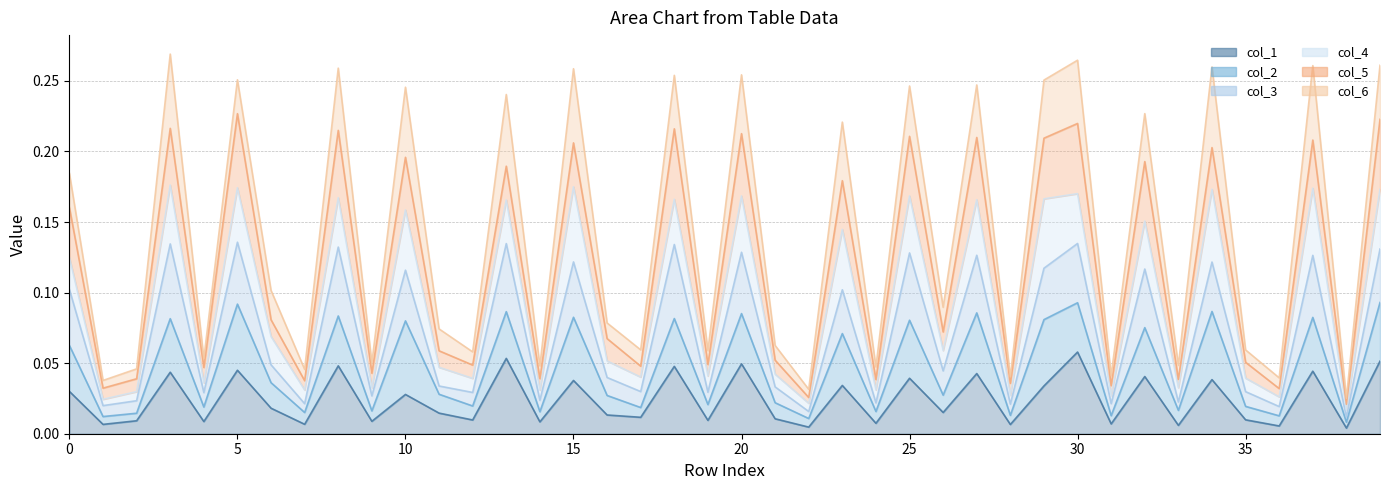

True or false: col_2_line and col_3_line cross at least once.

False